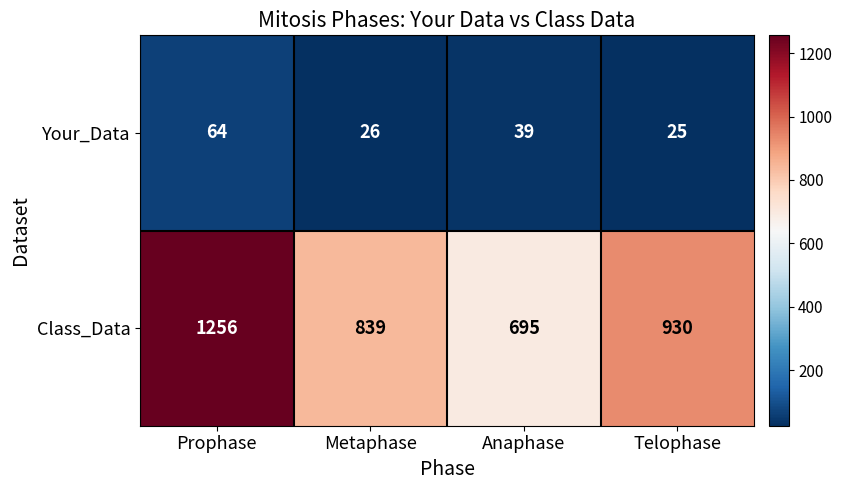

What is the smallest value displayed?

25